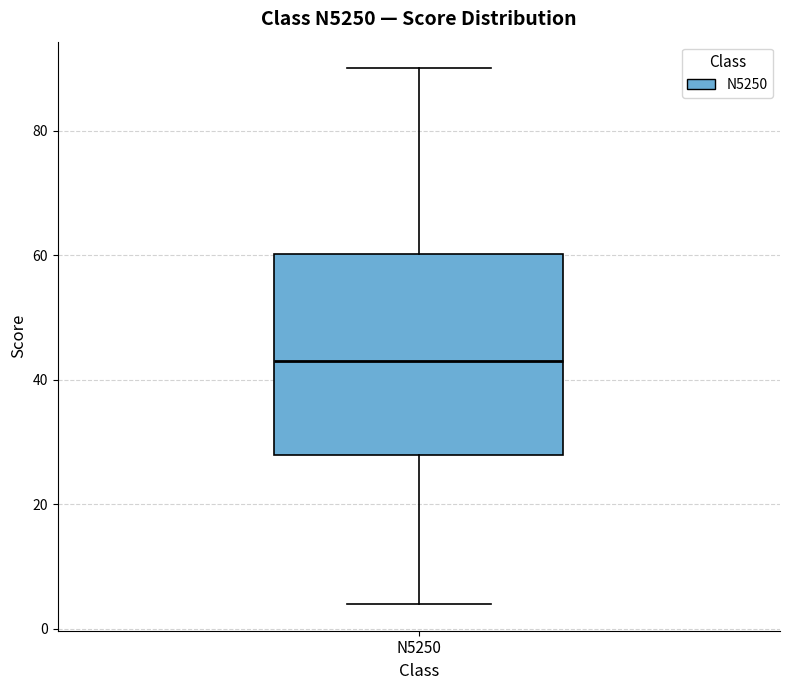

Transcribe this box plot: give where the median line is, the range the box spans, and where the two whiskers end, as read against the y-axis. The values are not printed on the chart, so give them approximately, as read against the axis.

median 44, box 28 to 60, whiskers 4 to 90